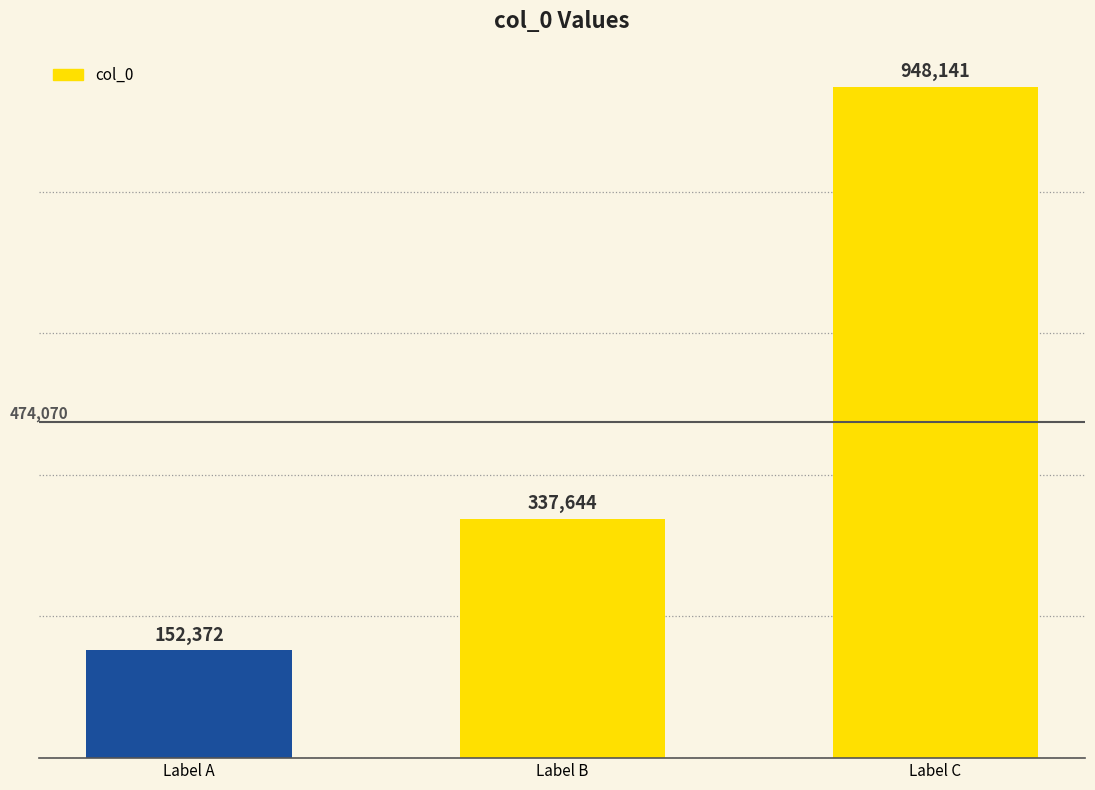

How many data points does each series have?

3